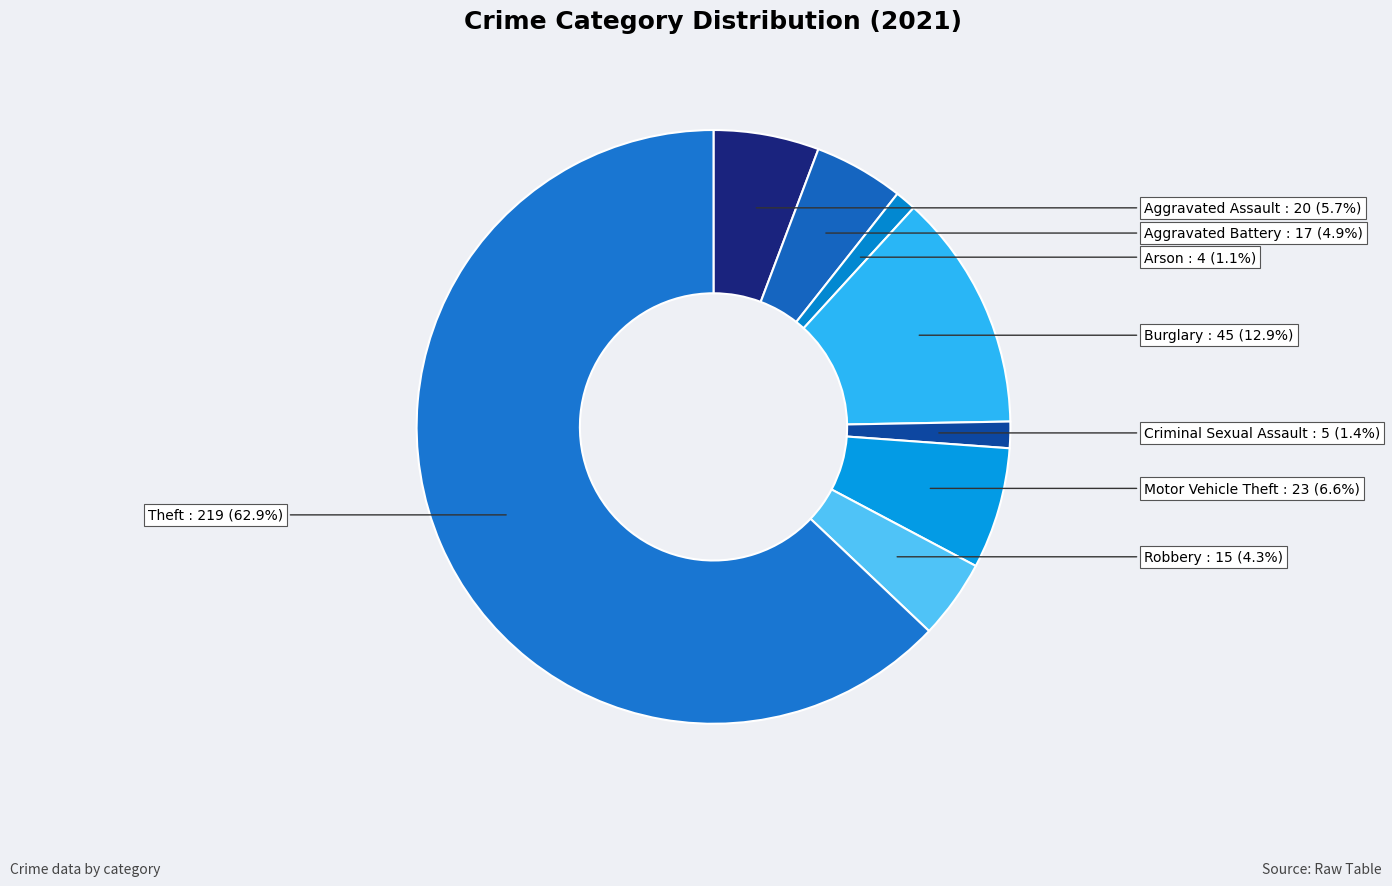

Is it true that Motor Vehicle Theft is 15% of the pie?

False